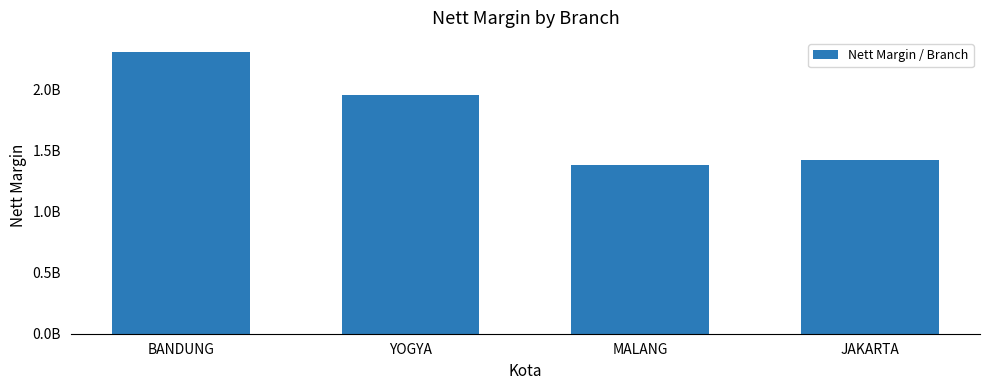

At which label does the data first exceed 1958350000?

BANDUNG